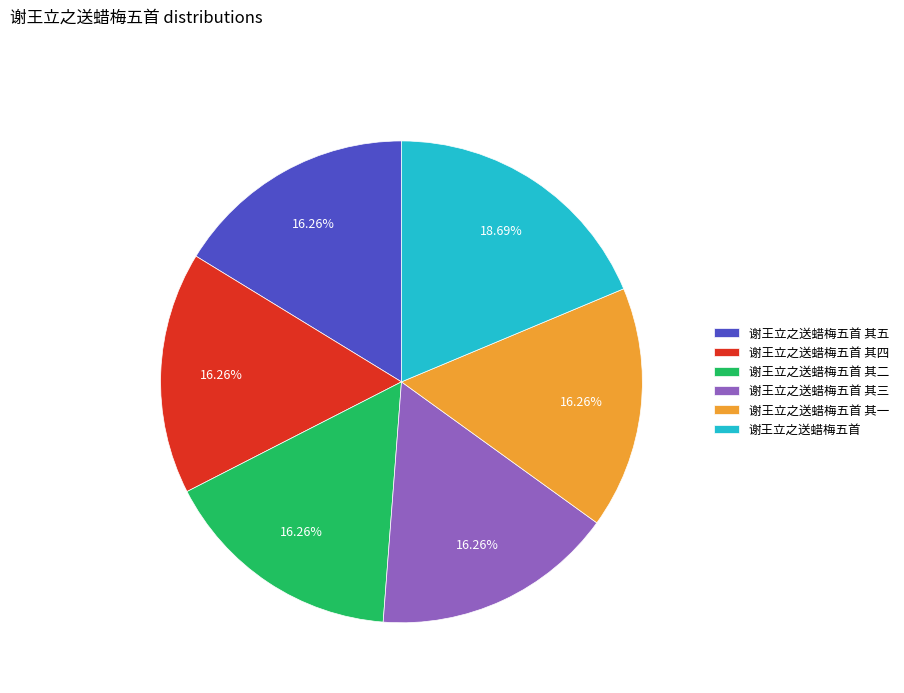

Between 谢王立之送蜡梅五首 其二 and 谢王立之送蜡梅五首, which is larger?

谢王立之送蜡梅五首